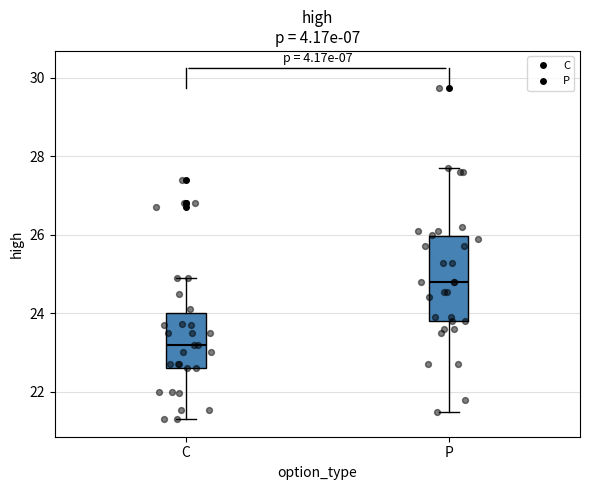

Which box's median line is the lowest?

C